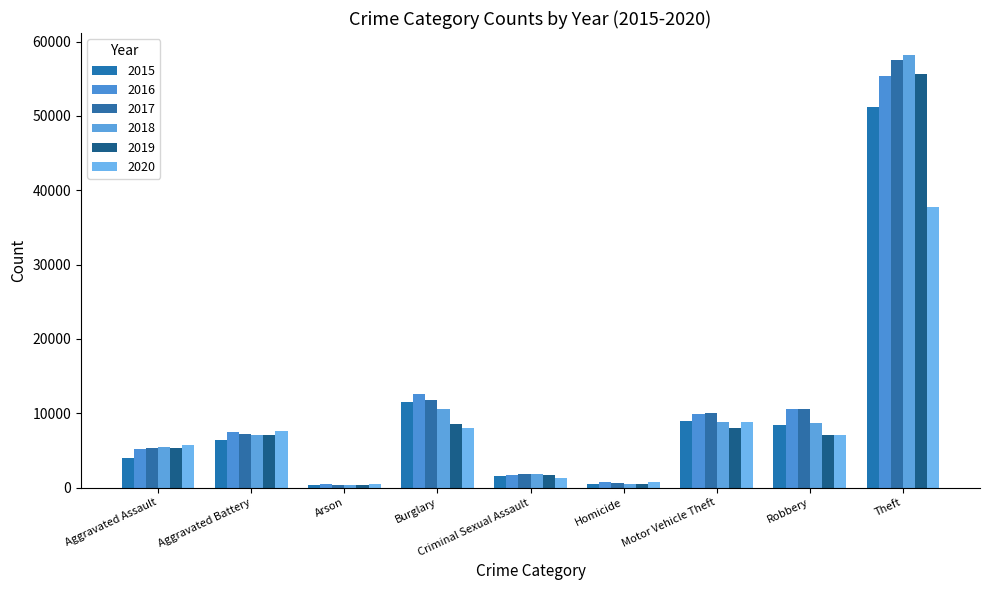

Rank the series at Criminal Sexual Assault from lowest to highest value.

2020, 2015, 2016, 2019, 2017, 2018